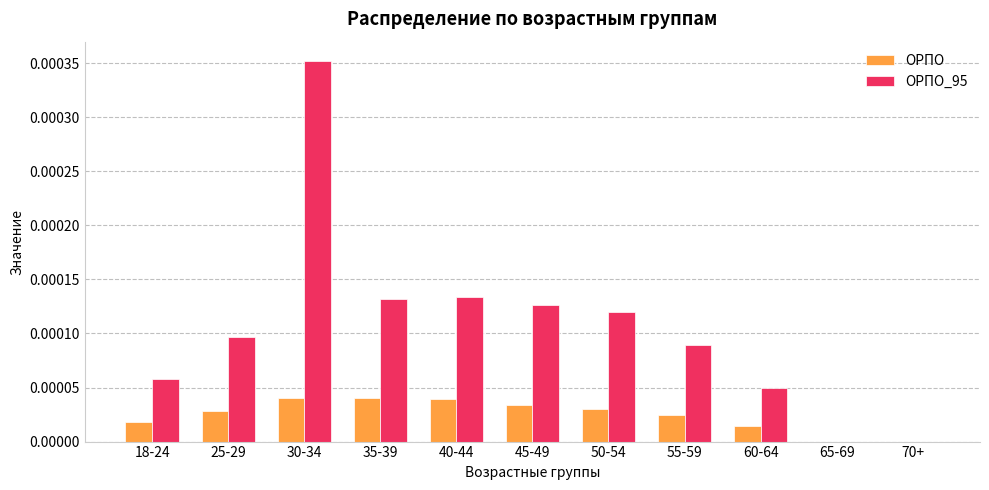

Are the bars grouped side by side (vs. stacked)?

Yes